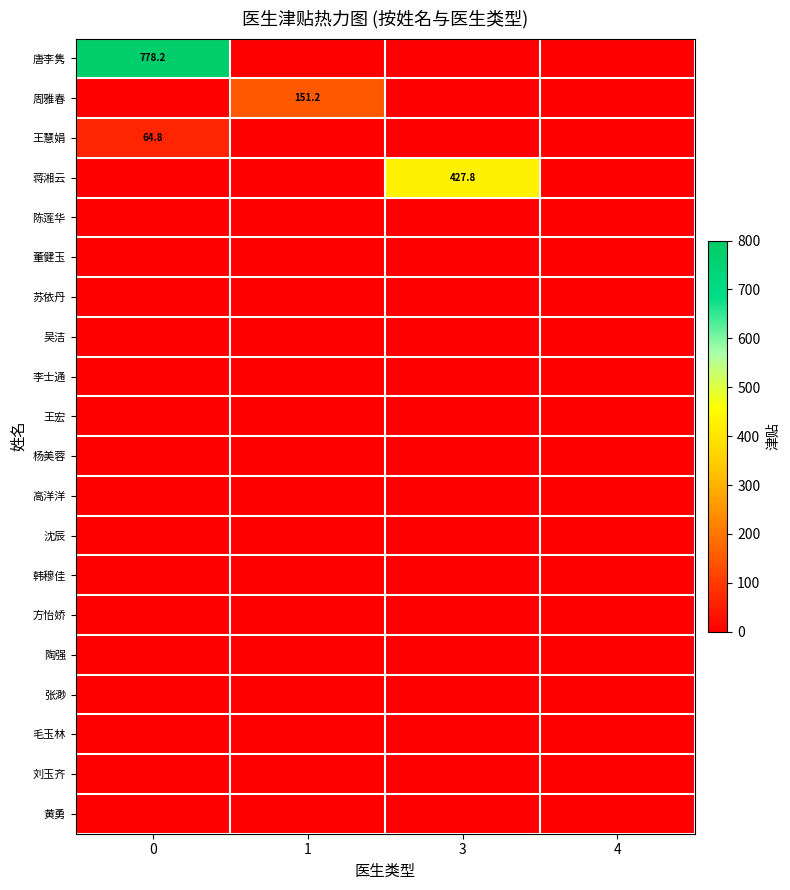

At how many categories does at least one series exceed 471?

1